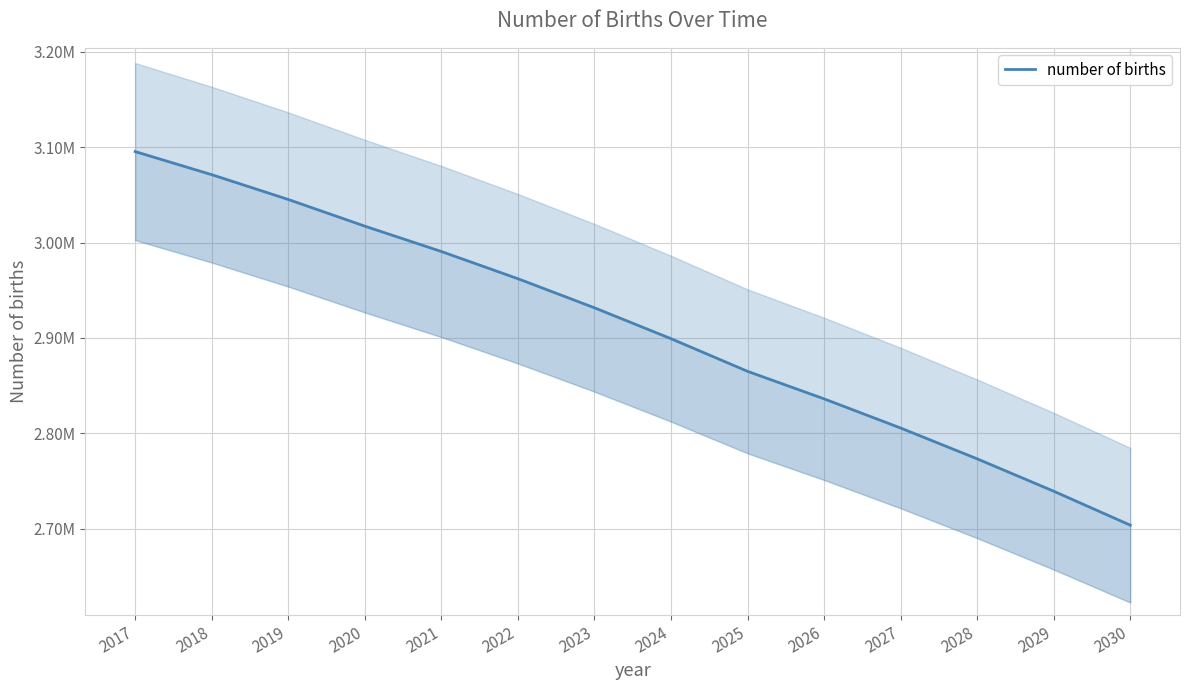

The value at 2023 is 2931643. True or false?

True